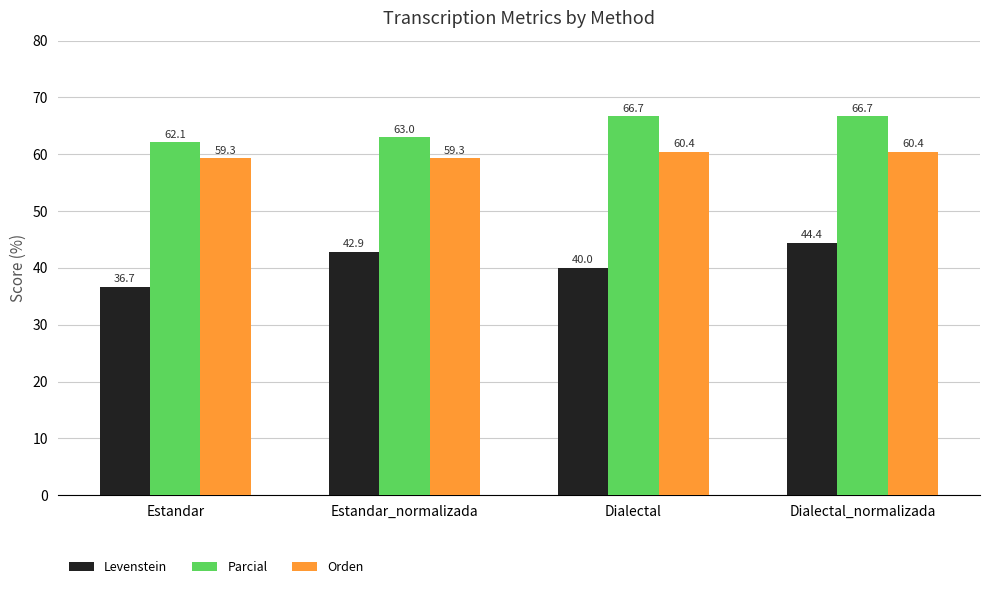

Reading left to right, extract all data points from this chart.

Levenstein: 36.7	42.9	40.0	44.4
Parcial: 62.1	63.0	66.7	66.7
Orden: 59.3	59.3	60.4	60.4